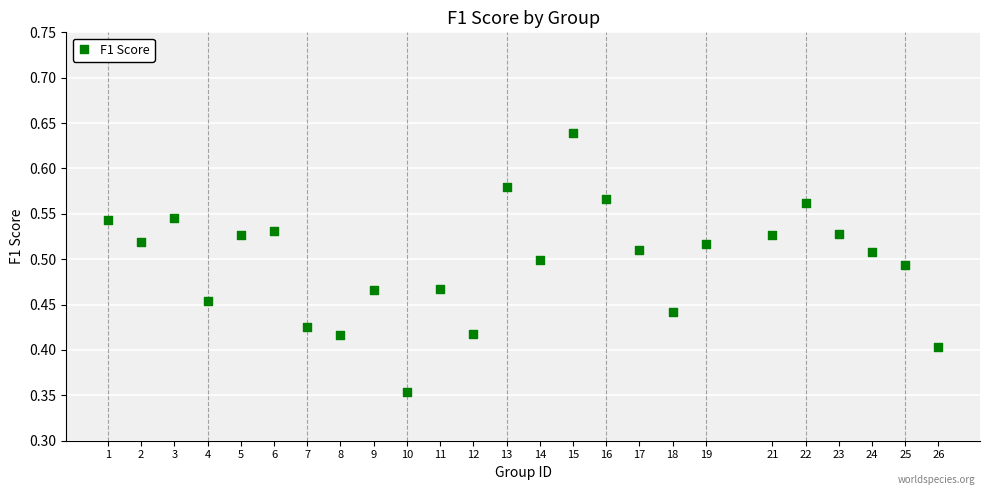

What is the range of Y values (max minus min)?

0.3